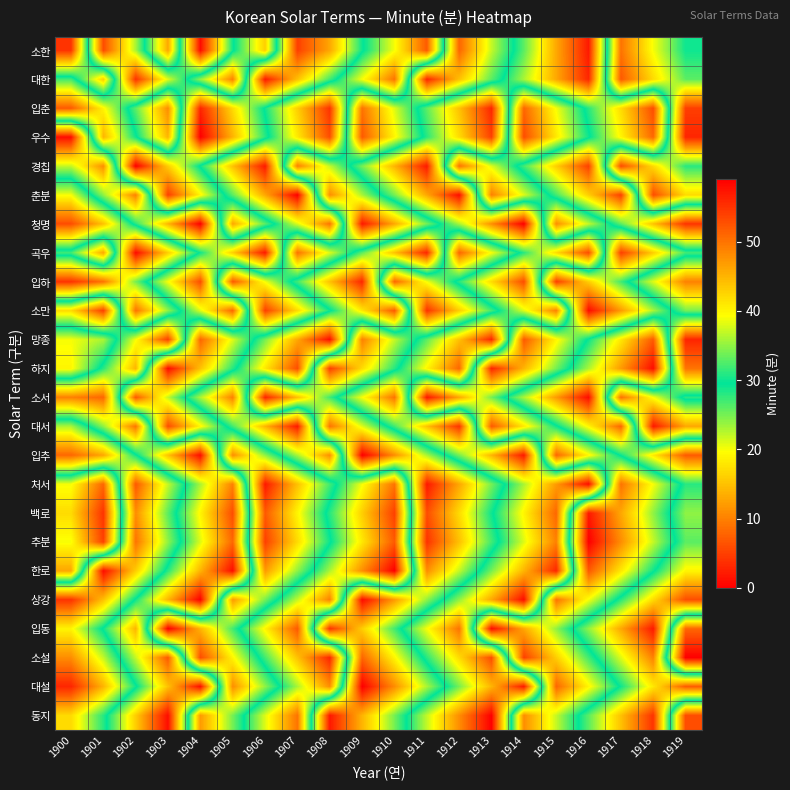

Reading left to right, what are all the values shown in this chart?

소한: 1900=4	1901=53	1902=36	1903=13	1904=58	1905=30	1906=16	1907=54	1908=46	1909=30	1910=20	1911=7	1912=51	1913=37	1914=26	1915=13	1916=2	1917=50	1918=39	1919=30
대한: 1900=32	1901=16	1902=55	1903=38	1904=24	1905=10	1906=57	1907=44	1908=32	1909=20	1910=9	1911=56	1912=44	1913=33	1914=23	1915=13	1916=3	1917=52	1918=42	1919=33
입춘: 1900=52	1901=40	1902=26	1903=11	1904=56	1905=42	1906=29	1907=16	1908=4	1909=50	1910=38	1911=26	1912=15	1913=3	1914=51	1915=39	1916=28	1917=17	1918=6	1919=54
우수: 1900=1	1901=45	1902=30	1903=14	1904=59	1905=45	1906=31	1907=18	1908=6	1909=52	1910=40	1911=28	1912=17	1913=5	1914=53	1915=41	1916=30	1917=19	1918=8	1919=56
경칩: 1900=22	1901=11	1902=59	1903=43	1904=29	1905=15	1906=2	1907=49	1908=37	1909=25	1910=14	1911=2	1912=50	1913=38	1914=27	1915=16	1916=5	1917=53	1918=42	1919=31
춘분: 1900=39	1901=24	1902=10	1903=54	1904=40	1905=26	1906=13	1907=0	1908=48	1909=36	1910=25	1911=13	1912=1	1913=49	1914=38	1915=27	1916=16	1917=5	1918=53	1919=42
청명: 1900=53	1901=44	1902=28	1903=14	1904=0	1905=46	1906=33	1907=21	1908=9	1909=57	1910=46	1911=34	1912=23	1913=11	1914=0	1915=48	1916=37	1917=26	1918=15	1919=4
곡우: 1900=27	1901=13	1902=58	1903=43	1904=29	1905=16	1906=2	1907=50	1908=38	1909=26	1910=15	1911=3	1912=51	1913=39	1914=28	1915=17	1916=6	1917=54	1918=43	1919=32
입하: 1900=55	1901=50	1902=34	1903=20	1904=6	1905=52	1906=39	1907=27	1908=15	1909=3	1910=51	1911=39	1912=28	1913=17	1914=6	1915=54	1916=43	1917=32	1918=21	1919=10
소만: 1900=17	1901=5	1902=50	1903=35	1904=21	1905=8	1906=54	1907=42	1908=30	1909=18	1910=7	1911=55	1912=43	1913=32	1914=21	1915=10	1916=58	1917=47	1918=36	1919=25
망종: 1900=39	1901=36	1902=20	1903=5	1904=51	1905=38	1906=25	1907=13	1908=1	1909=49	1910=37	1911=26	1912=15	1913=3	1914=52	1915=40	1916=29	1917=18	1918=7	1919=56
하지: 1900=40	1901=28	1902=14	1903=58	1904=44	1905=31	1906=18	1907=6	1908=54	1909=42	1910=31	1911=19	1912=8	1913=56	1914=45	1915=34	1916=23	1917=12	1918=1	1919=50
소서: 1900=10	1901=8	1902=52	1903=37	1904=23	1905=10	1906=56	1907=44	1908=32	1909=20	1910=9	1911=57	1912=46	1913=34	1914=23	1915=12	1916=1	1917=50	1918=39	1919=28
대서: 1900=36	1901=24	1902=9	1903=53	1904=40	1905=27	1906=14	1907=2	1908=50	1909=38	1910=27	1911=15	1912=4	1913=52	1914=41	1915=30	1916=19	1917=8	1918=57	1919=46
입추: 1900=51	1901=46	1902=30	1903=15	1904=1	1905=48	1906=35	1907=23	1908=11	1909=59	1910=48	1911=36	1912=25	1913=14	1914=2	1915=51	1916=40	1917=29	1918=18	1919=7
처서: 1900=20	1901=8	1902=52	1903=37	1904=23	1905=10	1906=57	1907=44	1908=32	1909=20	1910=9	1911=57	1912=46	1913=34	1914=23	1915=12	1916=1	1917=50	1918=39	1919=28
백로: 1900=17	1901=4	1902=48	1903=33	1904=19	1905=6	1906=52	1907=40	1908=28	1909=16	1910=5	1911=53	1912=42	1913=30	1914=19	1915=8	1916=57	1917=46	1918=35	1919=24
추분: 1900=20	1901=5	1902=50	1903=35	1904=21	1905=8	1906=54	1907=42	1908=30	1909=18	1910=7	1911=55	1912=44	1913=32	1914=21	1915=10	1916=59	1917=48	1918=37	1919=26
한로: 1900=13	1901=58	1902=43	1903=28	1904=14	1905=1	1906=47	1907=35	1908=23	1909=11	1910=0	1911=48	1912=37	1913=25	1914=14	1915=3	1916=52	1917=41	1918=30	1919=19
상강: 1900=55	1901=44	1902=29	1903=14	1904=0	1905=47	1906=34	1907=22	1908=10	1909=58	1910=47	1911=35	1912=24	1913=13	1914=1	1915=50	1916=39	1917=28	1918=17	1919=6
입동: 1900=40	1901=29	1902=14	1903=59	1904=45	1905=32	1906=19	1907=7	1908=55	1909=43	1910=32	1911=20	1912=9	1913=58	1914=46	1915=35	1916=24	1917=13	1918=2	1919=51
소설: 1900=48	1901=37	1902=22	1903=7	1904=53	1905=40	1906=27	1907=15	1908=3	1909=51	1910=40	1911=28	1912=17	1913=6	1914=54	1915=43	1916=32	1917=21	1918=10	1919=59
대설: 1900=56	1901=45	1902=30	1903=15	1904=1	1905=48	1906=35	1907=23	1908=11	1909=59	1910=48	1911=36	1912=25	1913=14	1914=2	1915=51	1916=40	1917=29	1918=18	1919=7
동지: 1900=42	1901=31	1902=16	1903=1	1904=47	1905=34	1906=21	1907=9	1908=57	1909=45	1910=34	1911=22	1912=11	1913=0	1914=48	1915=37	1916=26	1917=15	1918=4	1919=53